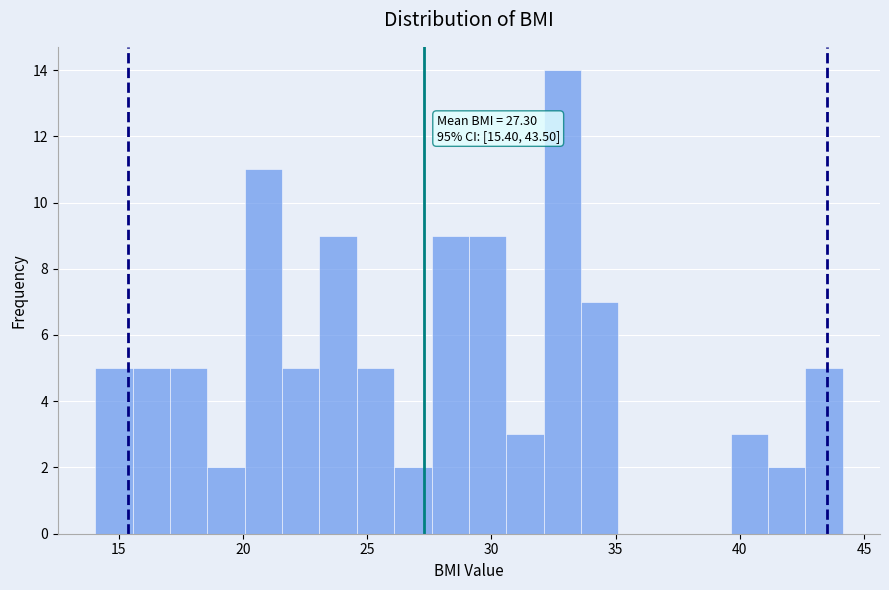

Around what value on the x-axis is the tallest bar? Give the approximate position of its centre, as read against the axis.

33.0